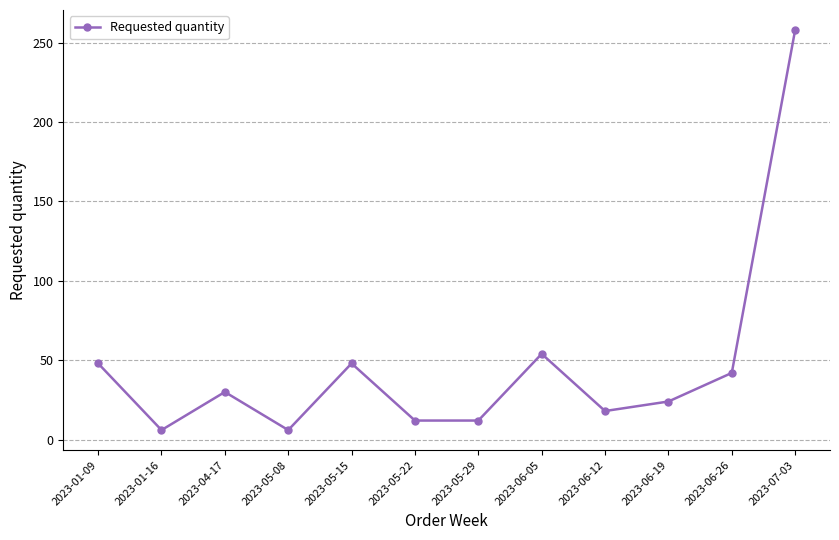

Where is the data nearest to the value 132?

2023-06-05